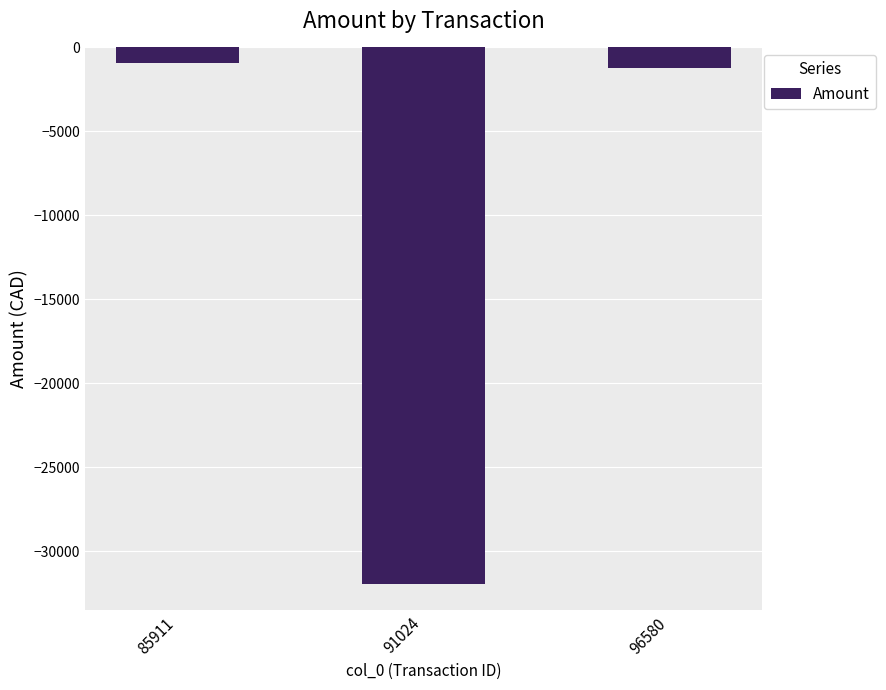

What is the difference between the maximum and minimum values?

30975.7